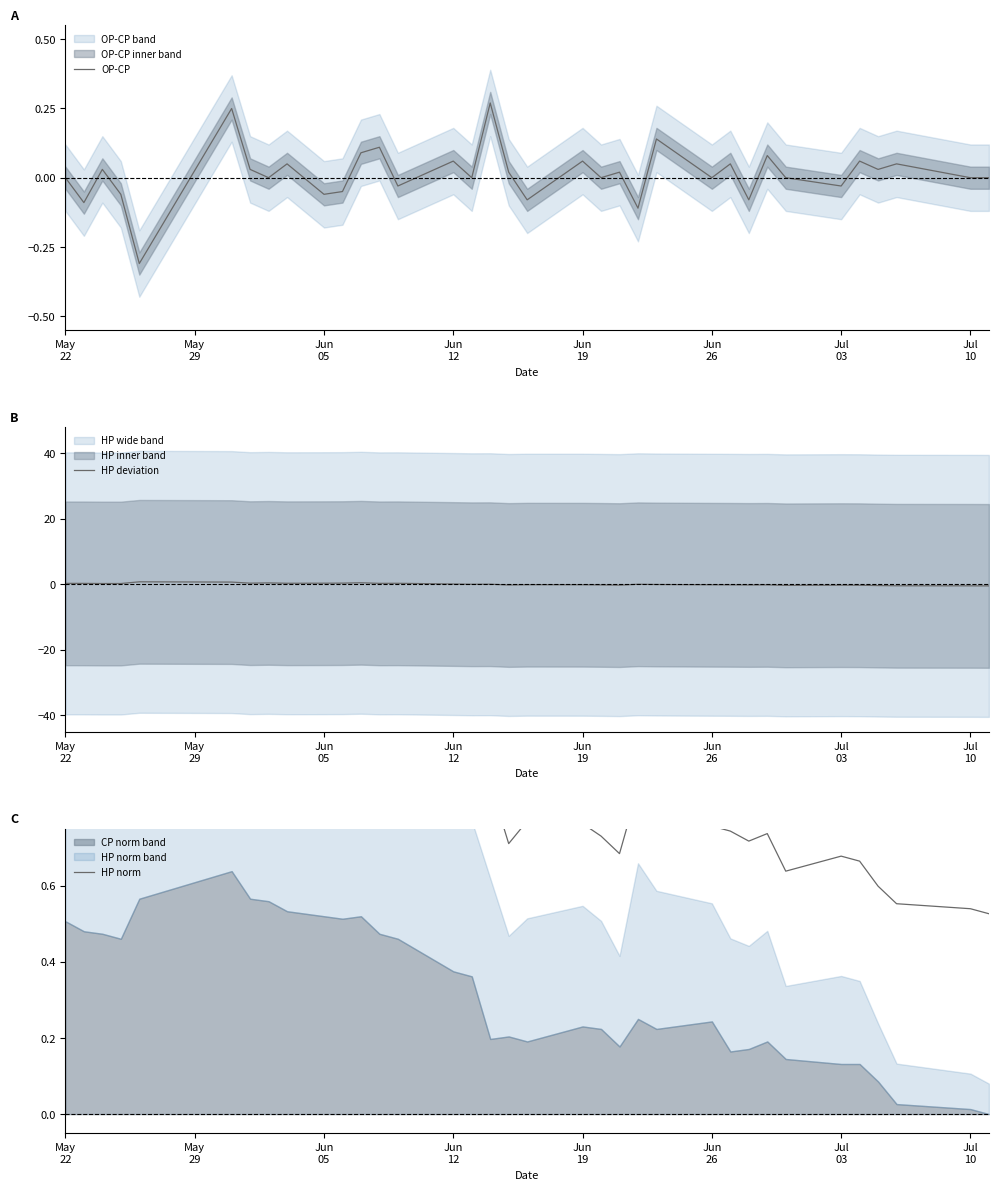

What is the lowest value of the OP-CP series?

-0.3